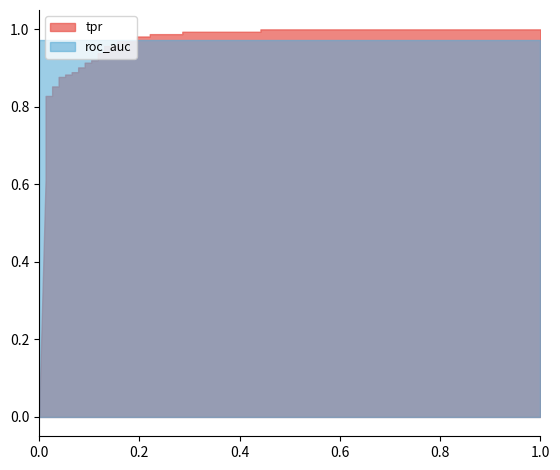

Reading left to right, what are all the values shown in this chart?

tpr: 0=0.0	1=0.6	2=0.7	3=0.7	4=0.7	5=0.8	6=0.8	7=0.8	8=0.8	9=0.9	10=0.9	11=0.9	12=0.9	13=0.9	14=0.9	15=0.9	16=0.9	17=0.9	18=0.9	19=0.9	20=0.9	21=0.9	22=0.9	23=0.9	24=0.9	25=1.0	26=1.0	27=1.0	28=1.0	29=1.0	30=1.0	31=1.0	32=1.0	33=1.0	34=1.0	35=1.0	36=1.0
roc_auc: 0=1.0	1=1.0	2=1.0	3=1.0	4=1.0	5=1.0	6=1.0	7=1.0	8=1.0	9=1.0	10=1.0	11=1.0	12=1.0	13=1.0	14=1.0	15=1.0	16=1.0	17=1.0	18=1.0	19=1.0	20=1.0	21=1.0	22=1.0	23=1.0	24=1.0	25=1.0	26=1.0	27=1.0	28=1.0	29=1.0	30=1.0	31=1.0	32=1.0	33=1.0	34=1.0	35=1.0	36=1.0